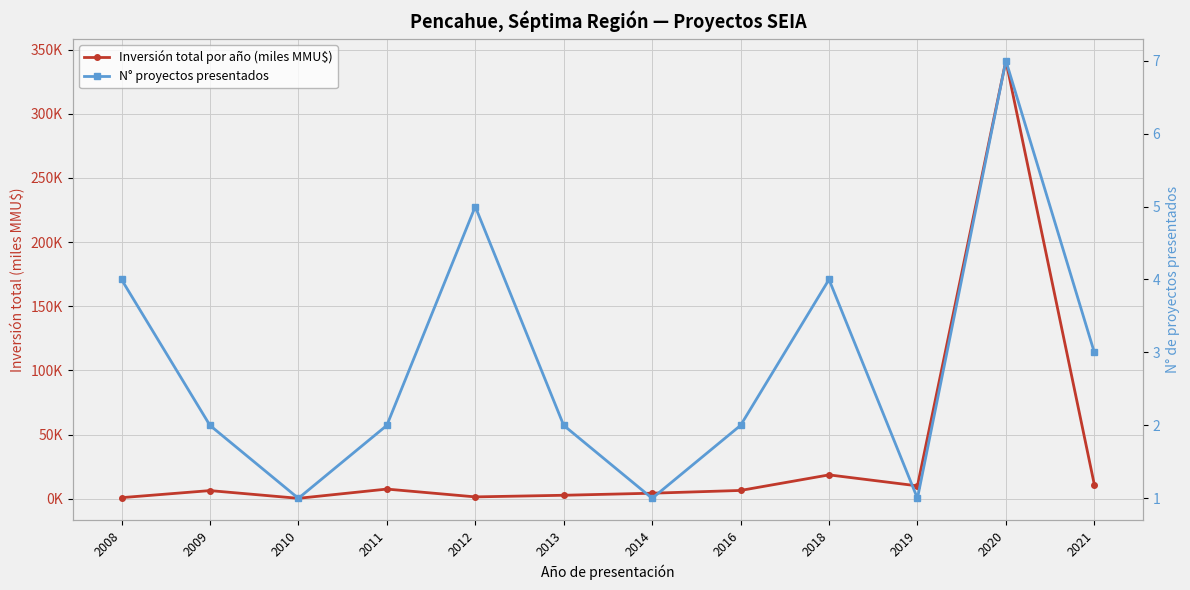

True or false: Inversión total por año (miles MMU$) and N° proyectos presentados cross at least once.

True